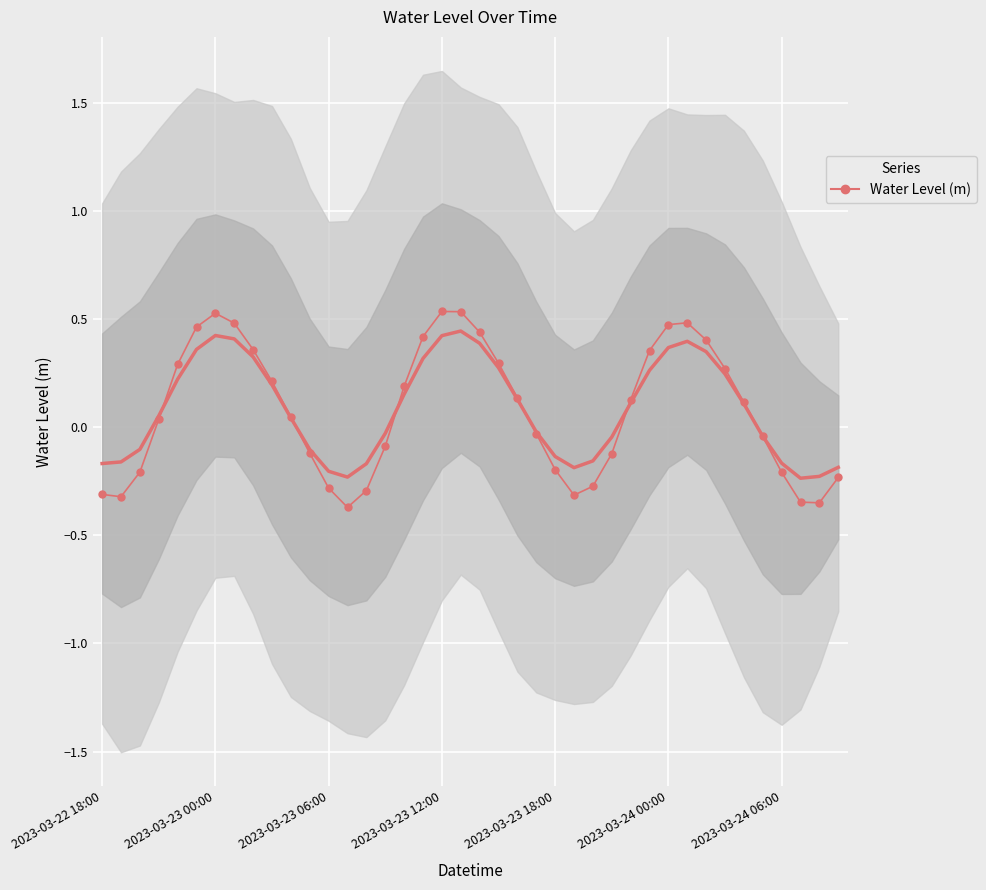

Rank the categories by value from lowest to highest.

13, 38, 37, 2023-03-23 00:00, 25, 2023-03-22 18:00, 14, 12, 26, 39, 36, 2023-03-23 06:00, 24, 27, 11, 15, 35, 23, 2023-03-23 12:00, 10, 34, 28, 22, 16, 9, 33, 2023-03-23 18:00, 21, 29, 8, 32, 17, 20, 2023-03-24 00:00, 30, 7, 31, 2023-03-24 06:00, 19, 18